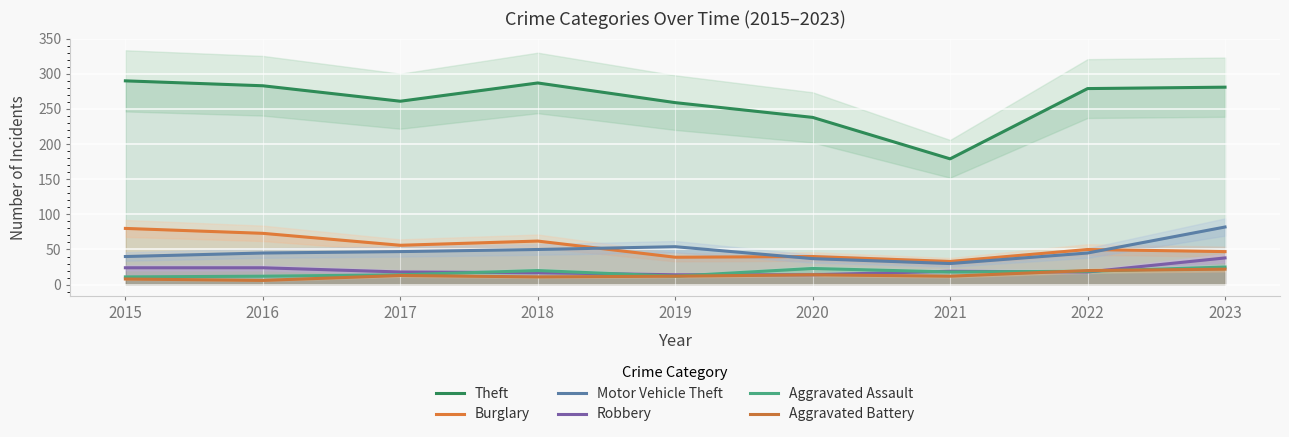

True or false: Theft and Aggravated Assault cross at least once.

False